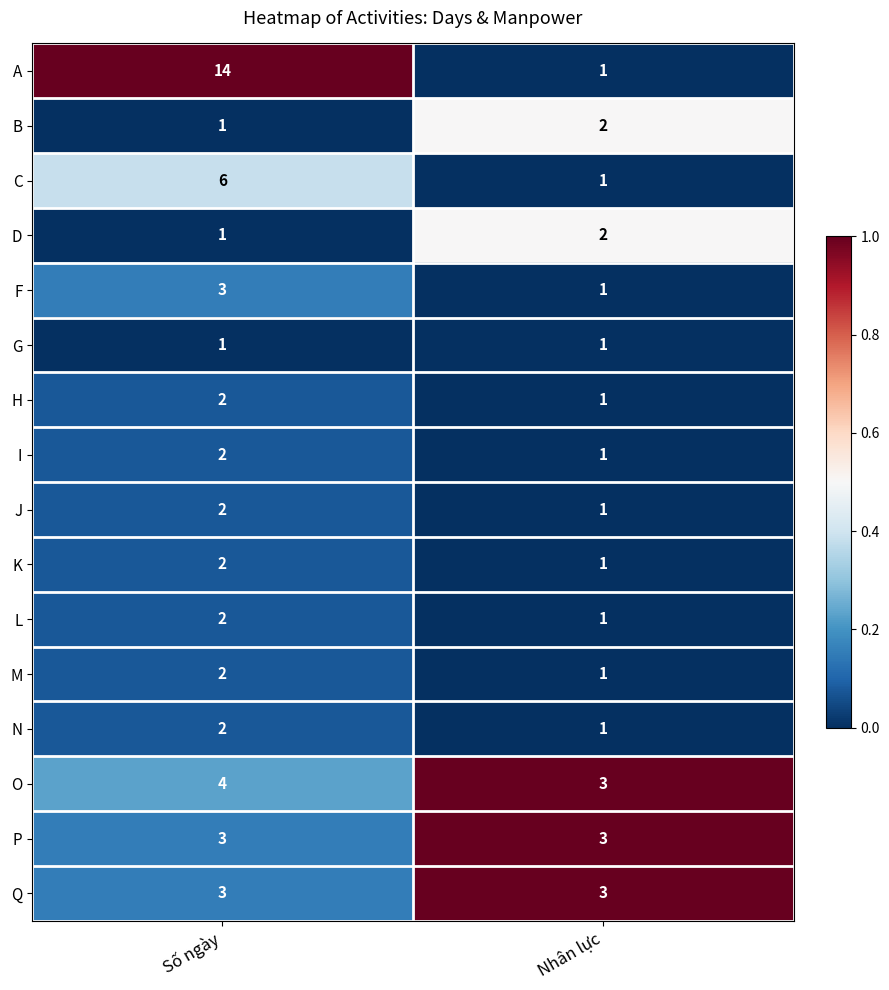

At which category is the sum across all series the highest?

Số ngày